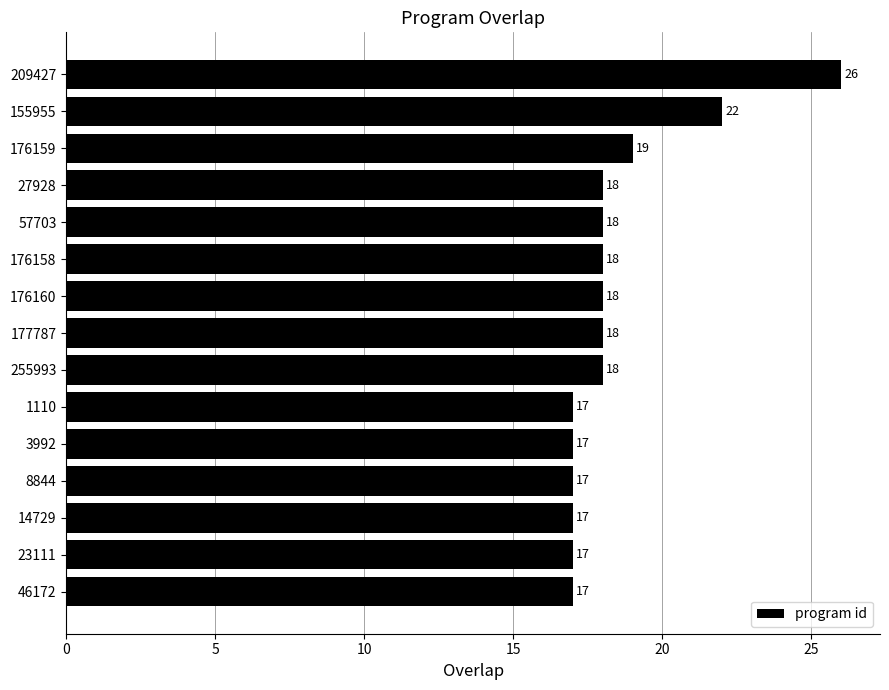

The chart shows a value of 4 at 57703. True or false?

False